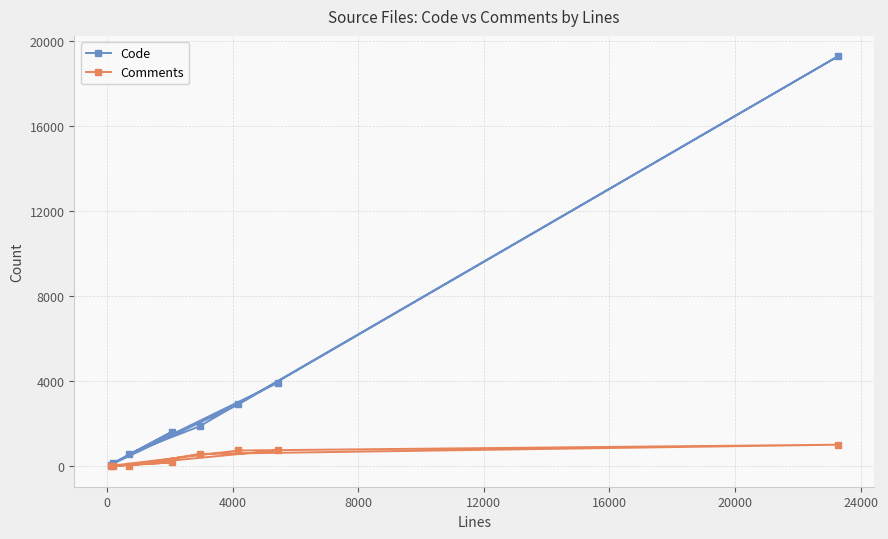

How many data points in Code are less than 1884?

4